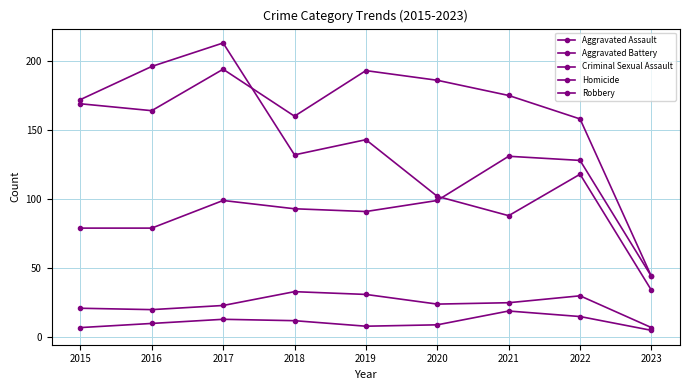

What is the difference between the maximum and minimum values in the Homicide series?

14